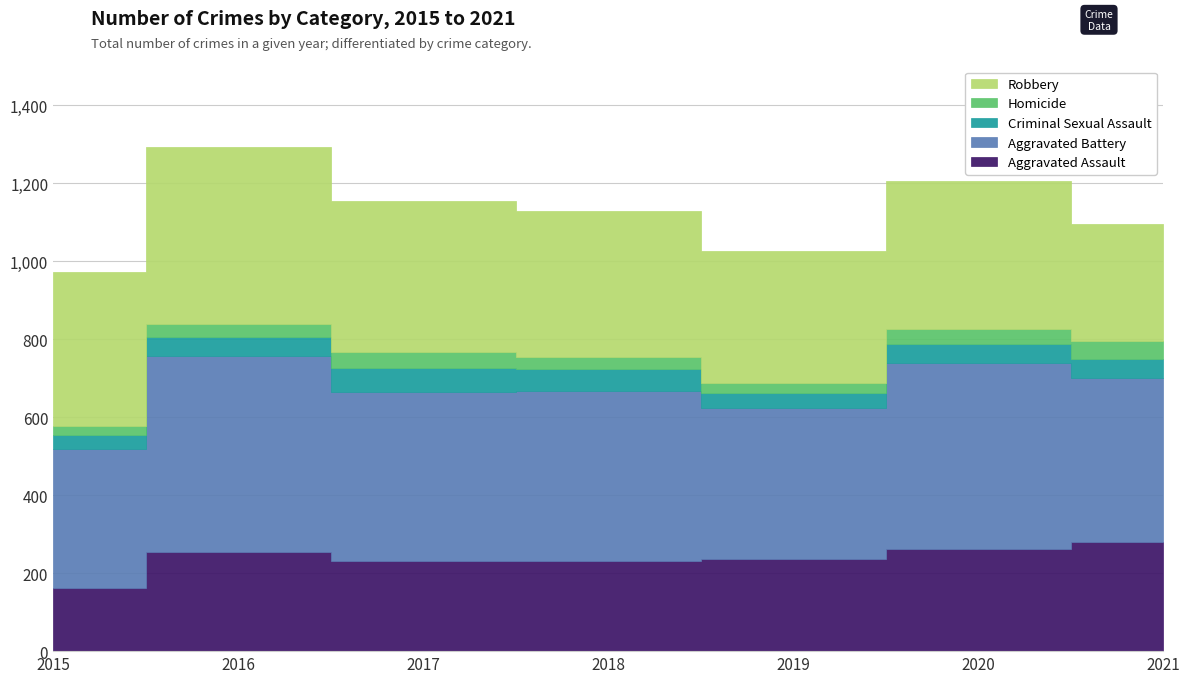

Where is the first local minimum for Criminal Sexual Assault?

2019